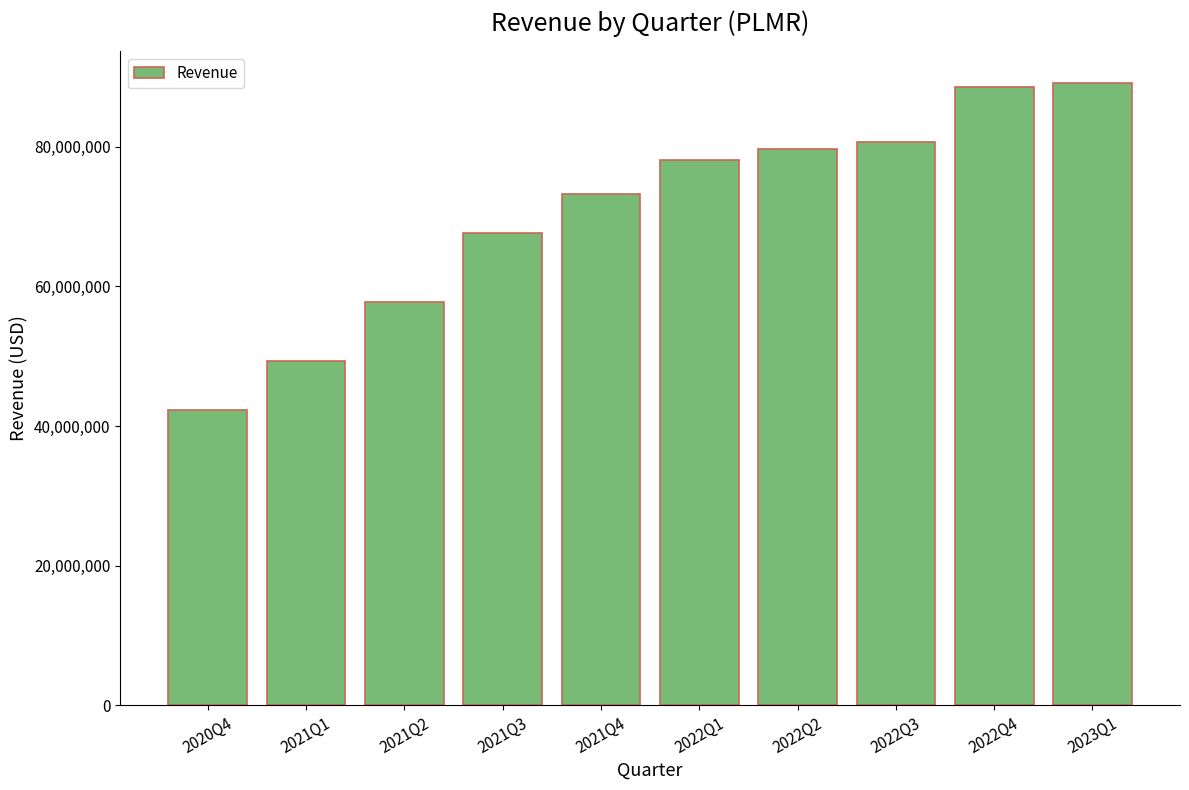

Reading right to left, list all the values displayed in this chart.

89202000	88627000	80692000	79660000	78110000	73171000	67661000	57715000	49244000	42296000